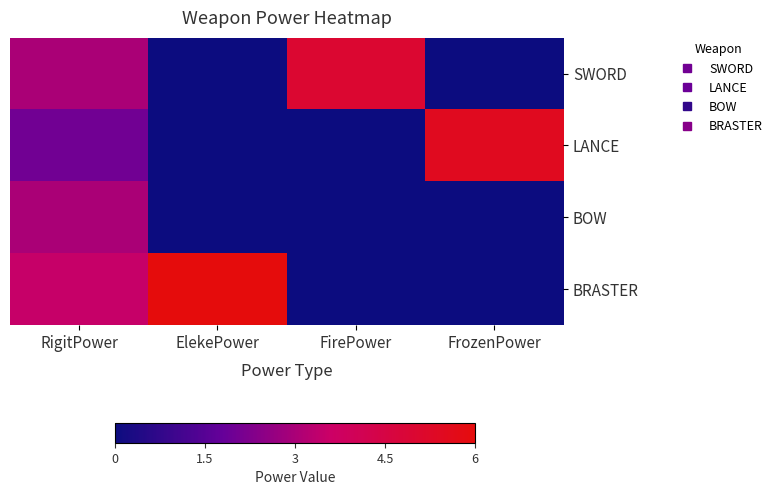

What is the spread (max minus min) of values at FrozenPower?

5.5